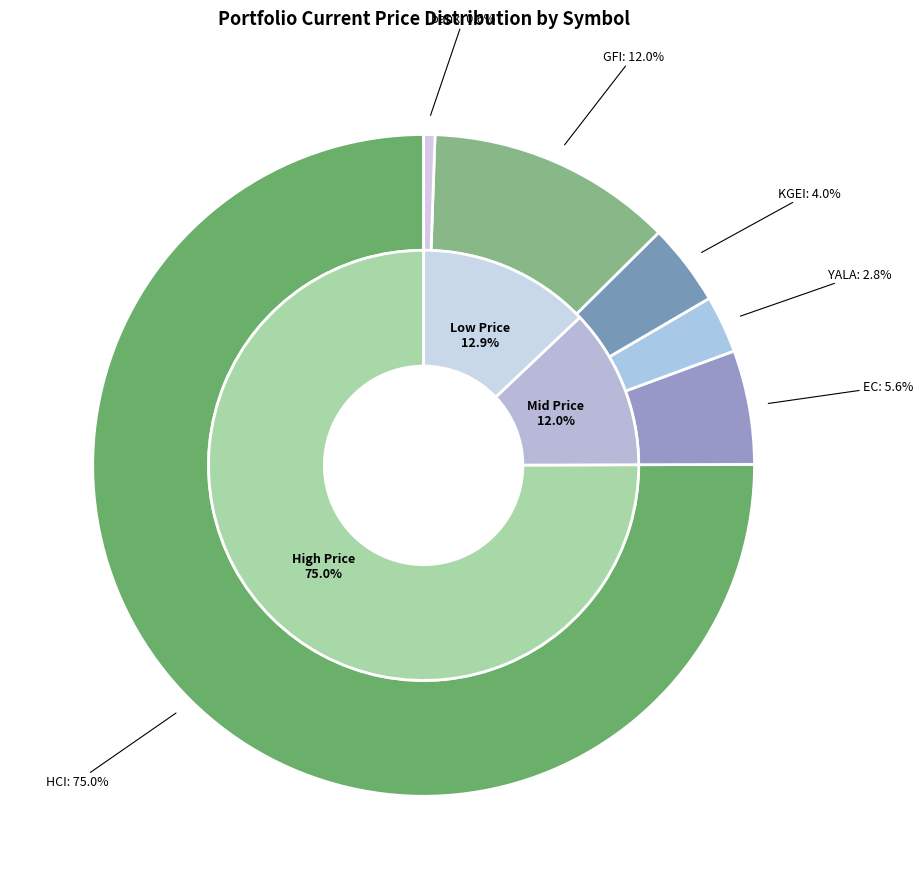

Does any single category account for the majority?

Yes